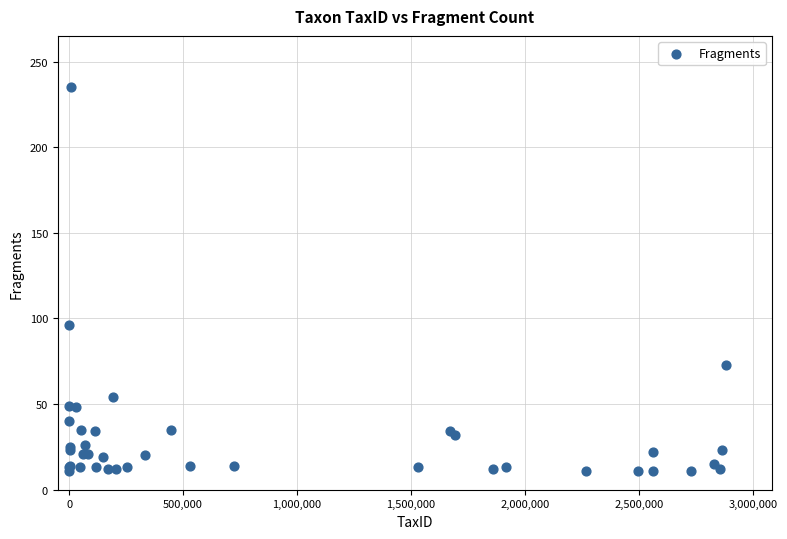

What Y value in the scatter plot is closest to 123?

96